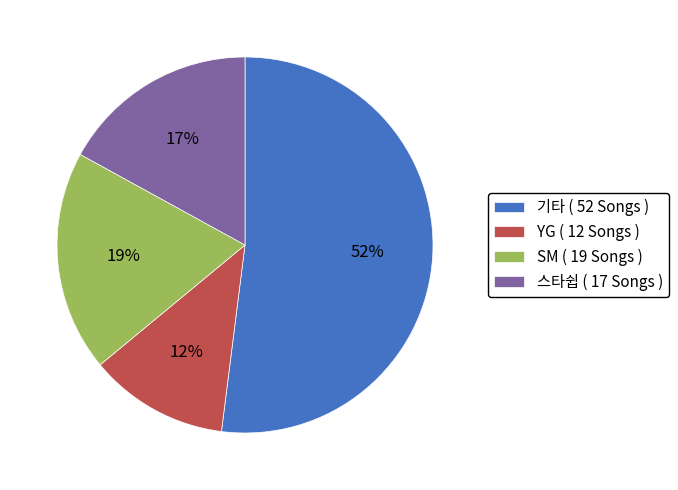

Combined, do SM ( 19 Songs ) and 스타쉽 ( 17 Songs ) account for over 50%?

No